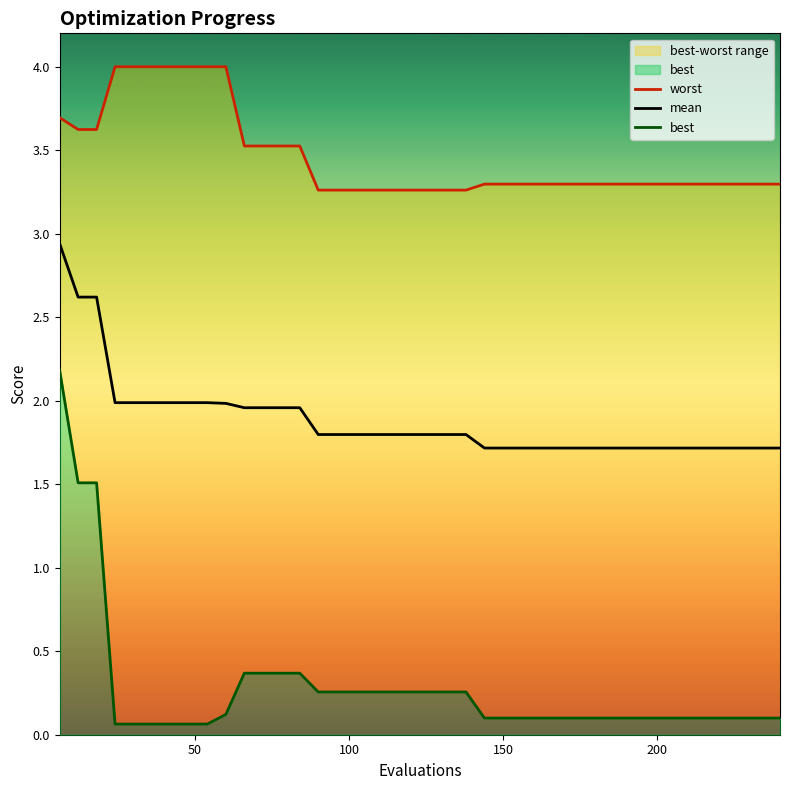

What is the value of the best point at the 35th from the left?

0.1